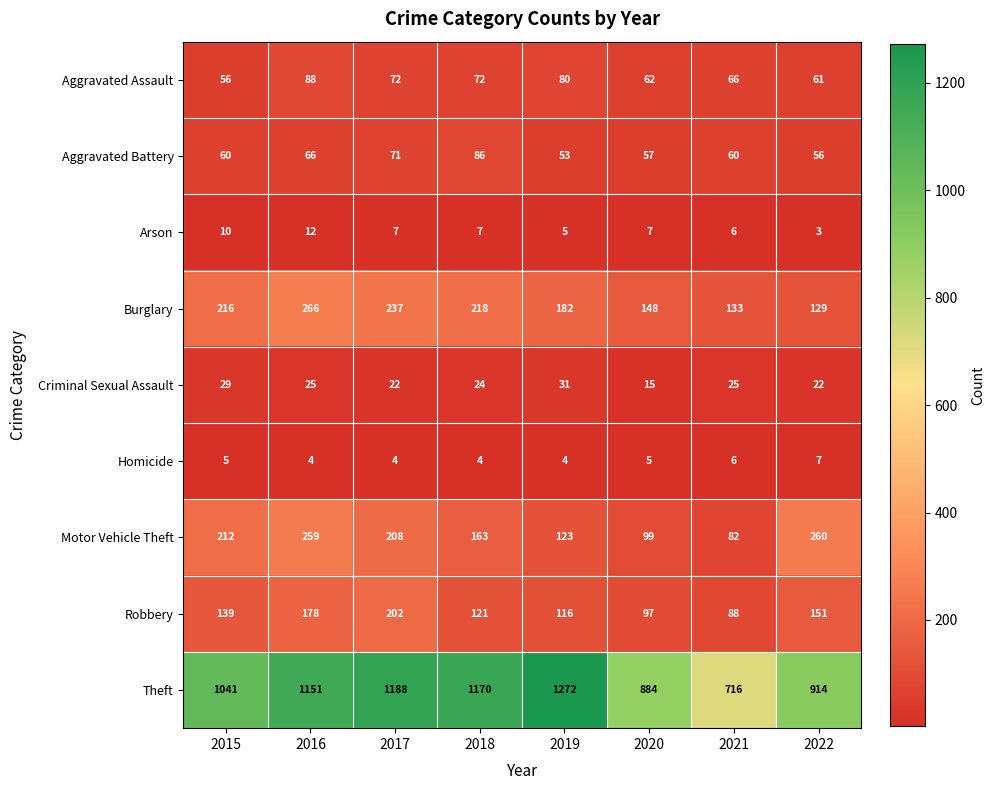

Where does the Motor Vehicle Theft series first go above 208?

2015